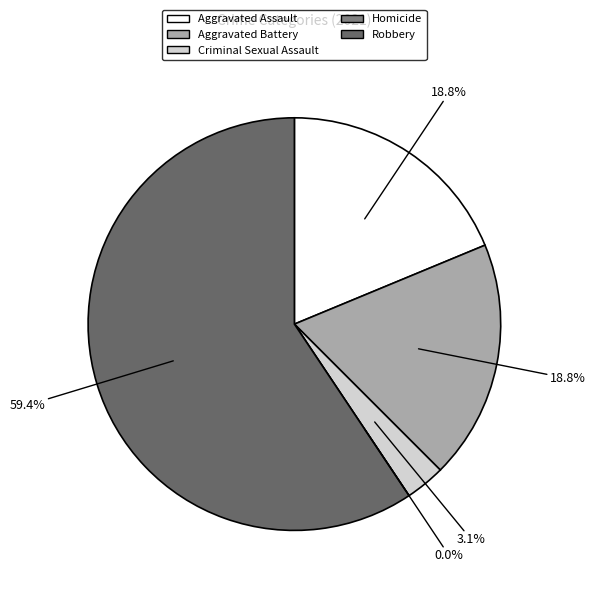

Is the sum of Total and Aggravated Battery greater than half?

Yes